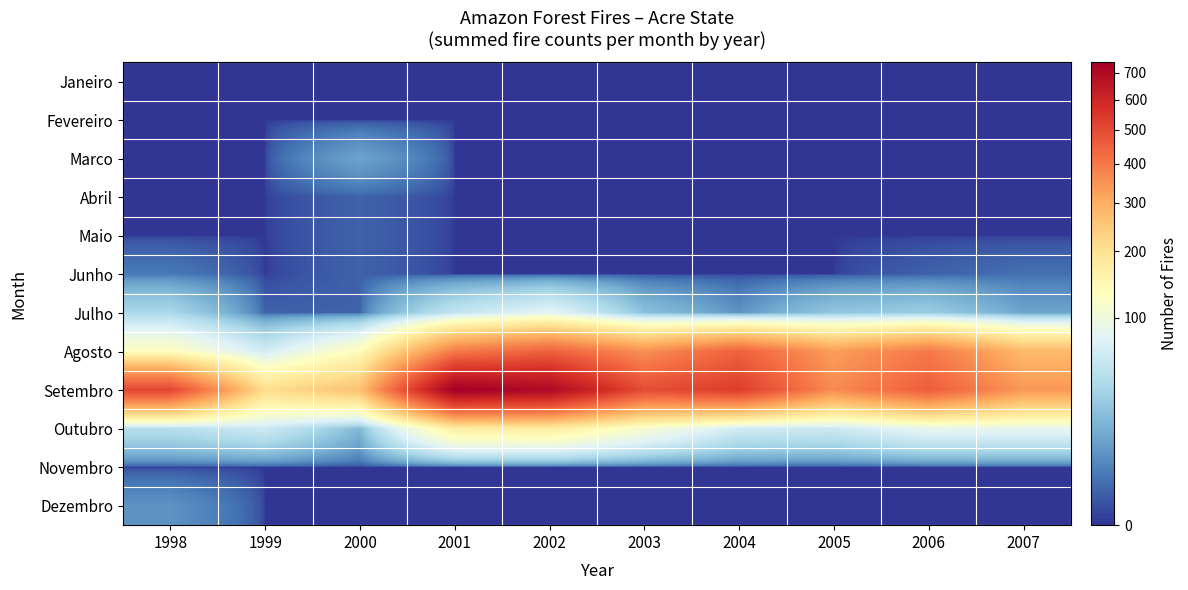

How many series are shown in this chart?

12